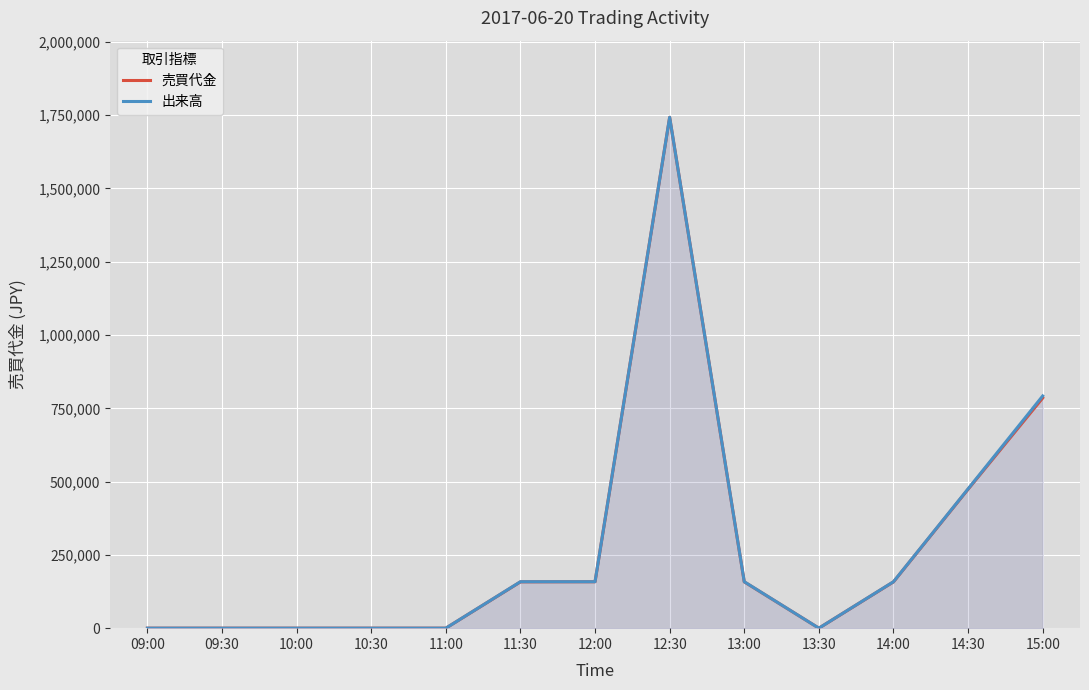

Which series has the widest spread of values?

売買代金